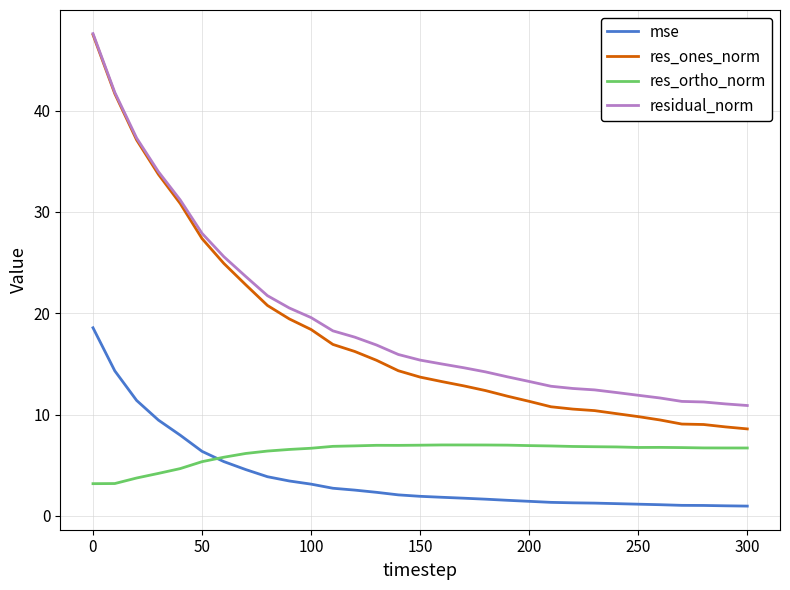

True or false: res_ortho_norm and res_ones_norm intersect in this chart.

False